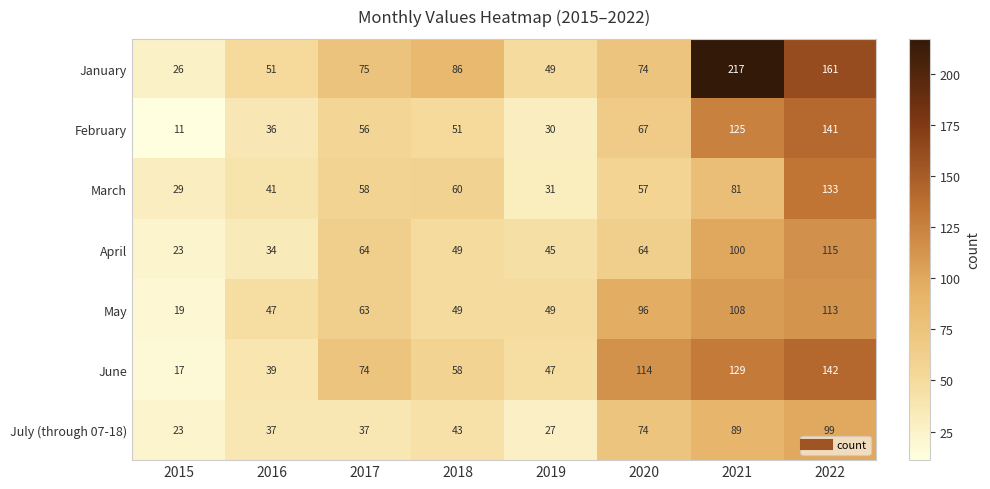

Where is July (through 07-18) nearest to the value 61?

2020